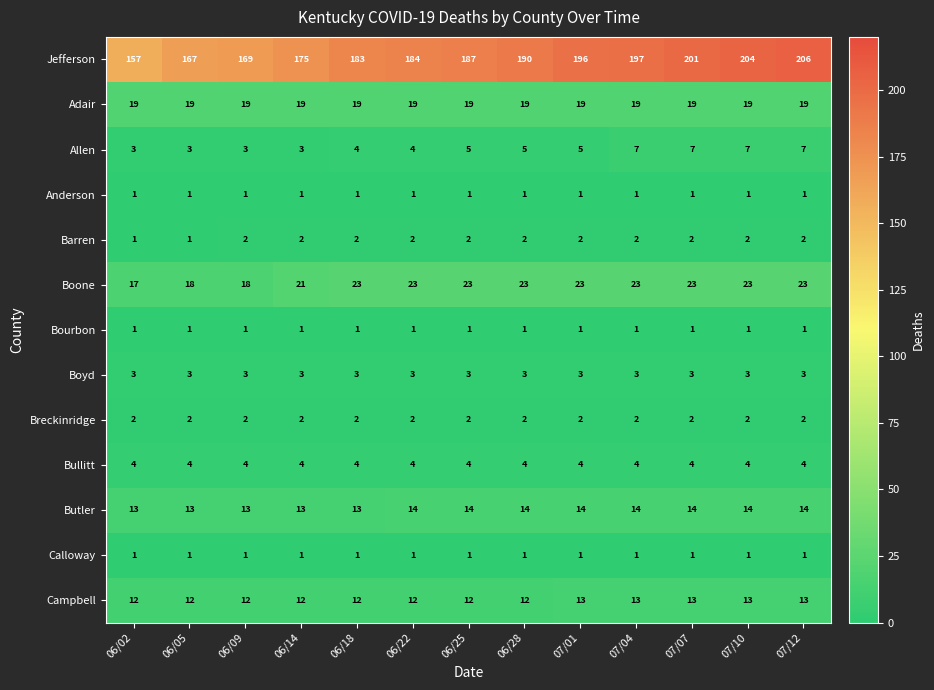

What is the highest value of the Boone series?

23